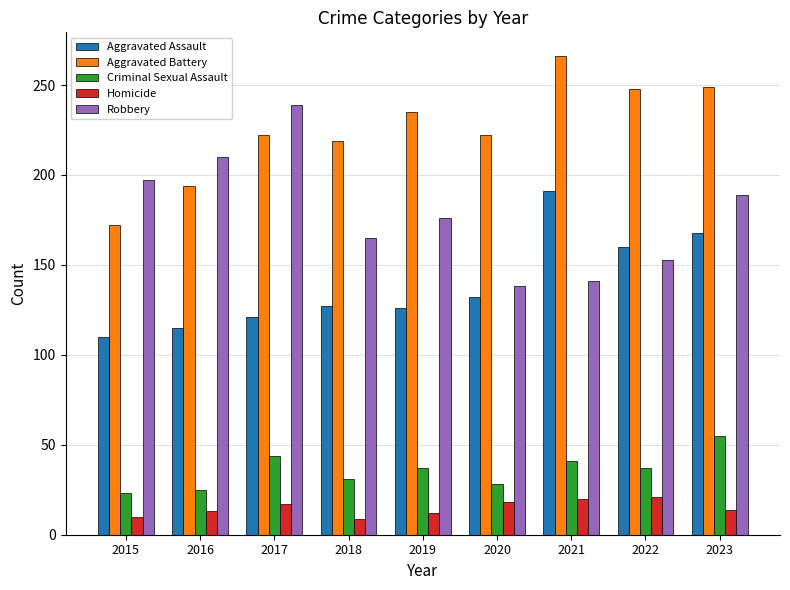

What is the difference between the Robbery values at 2023 and 2021?

48